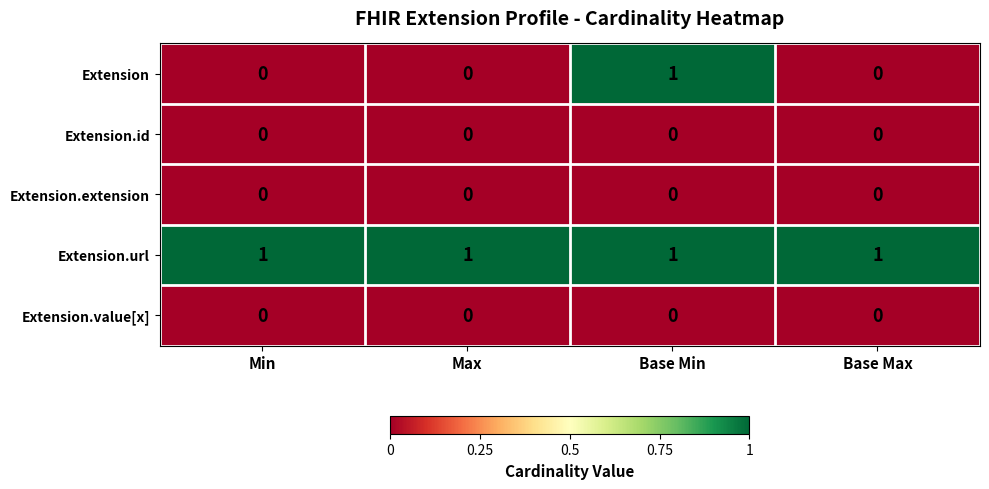

Reading left to right, extract all data points from this chart.

Extension: 0	0	1	0
Extension.id: 0	0	0	0
Extension.extension: 0	0	0	0
Extension.url: 1	1	1	1
Extension.value[x]: 0	0	0	0